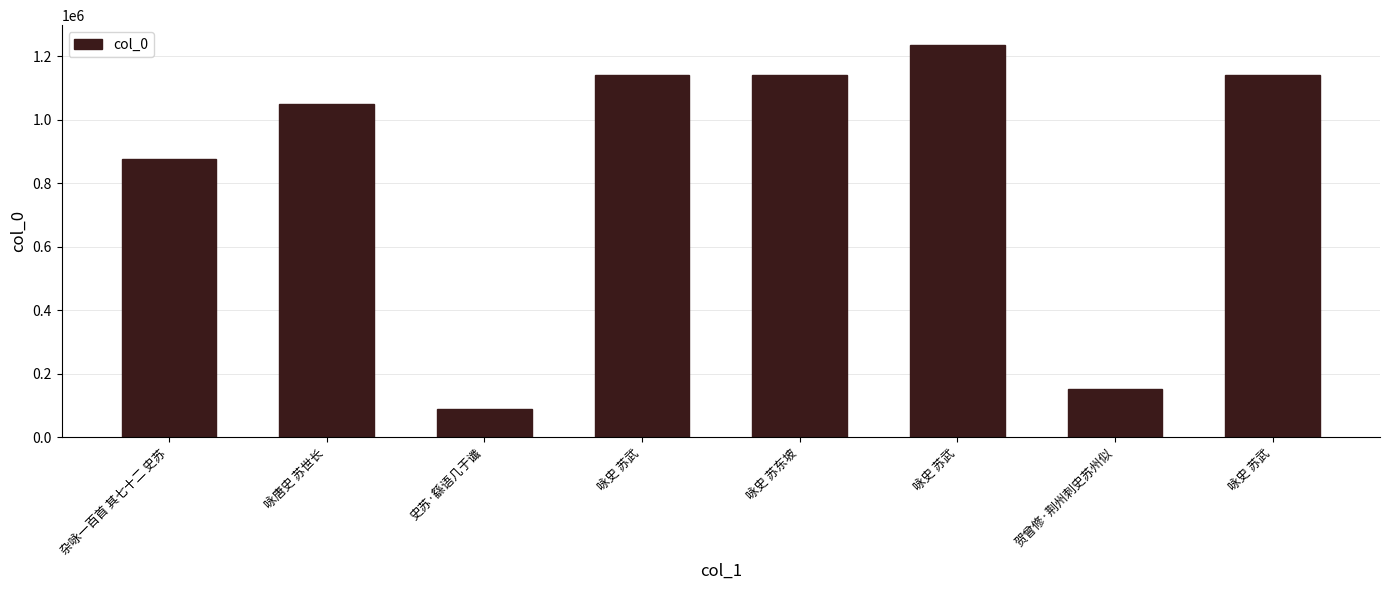

What is the value of the 5th bar from the left?

1139975